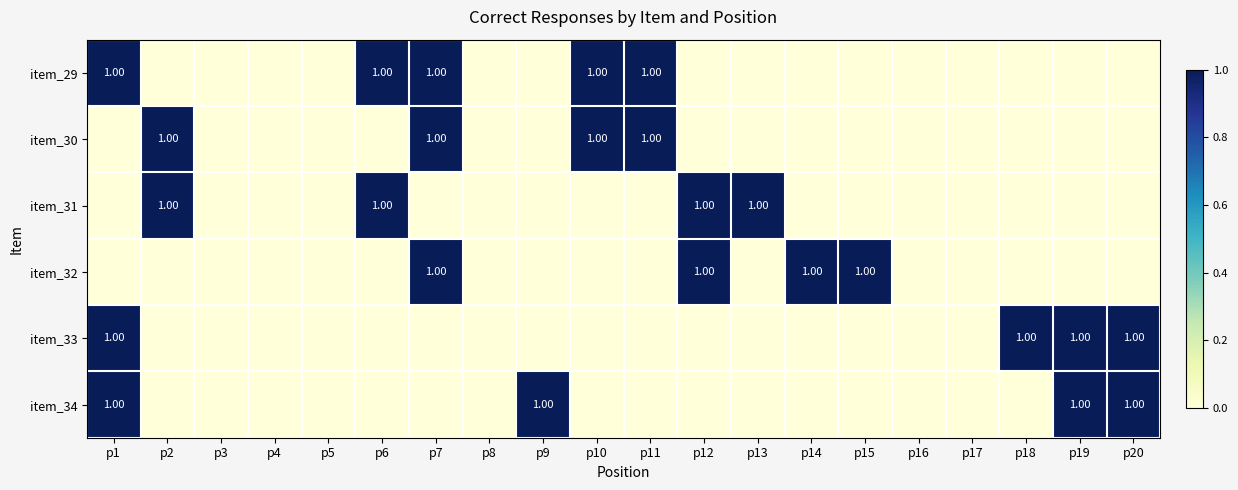

How many data points does each series have?

20